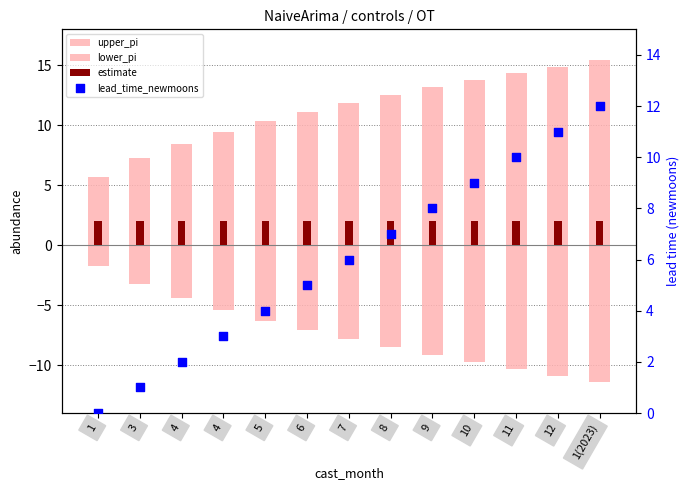

What are all the series names shown in the legend?

upper_pi, lower_pi, estimate, lead_time_newmoons